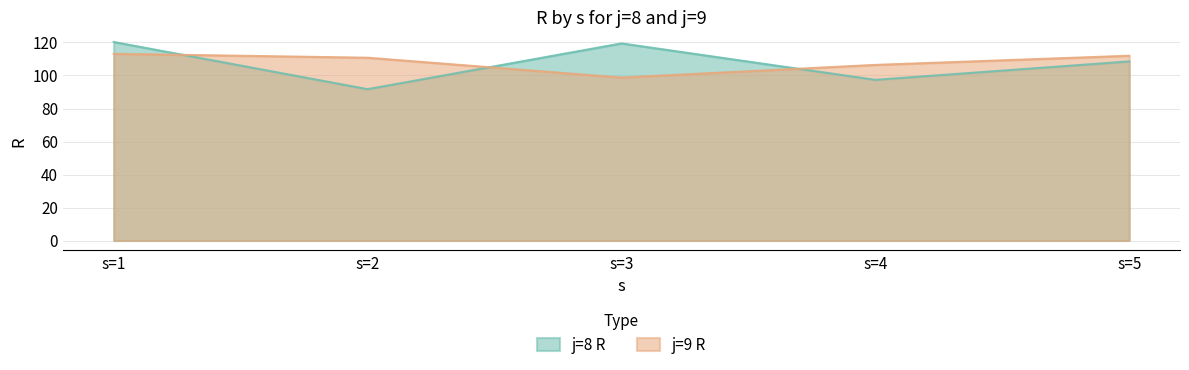

Is the value of j=8 R at s=5 greater than the value of j=9 R at s=5?

No